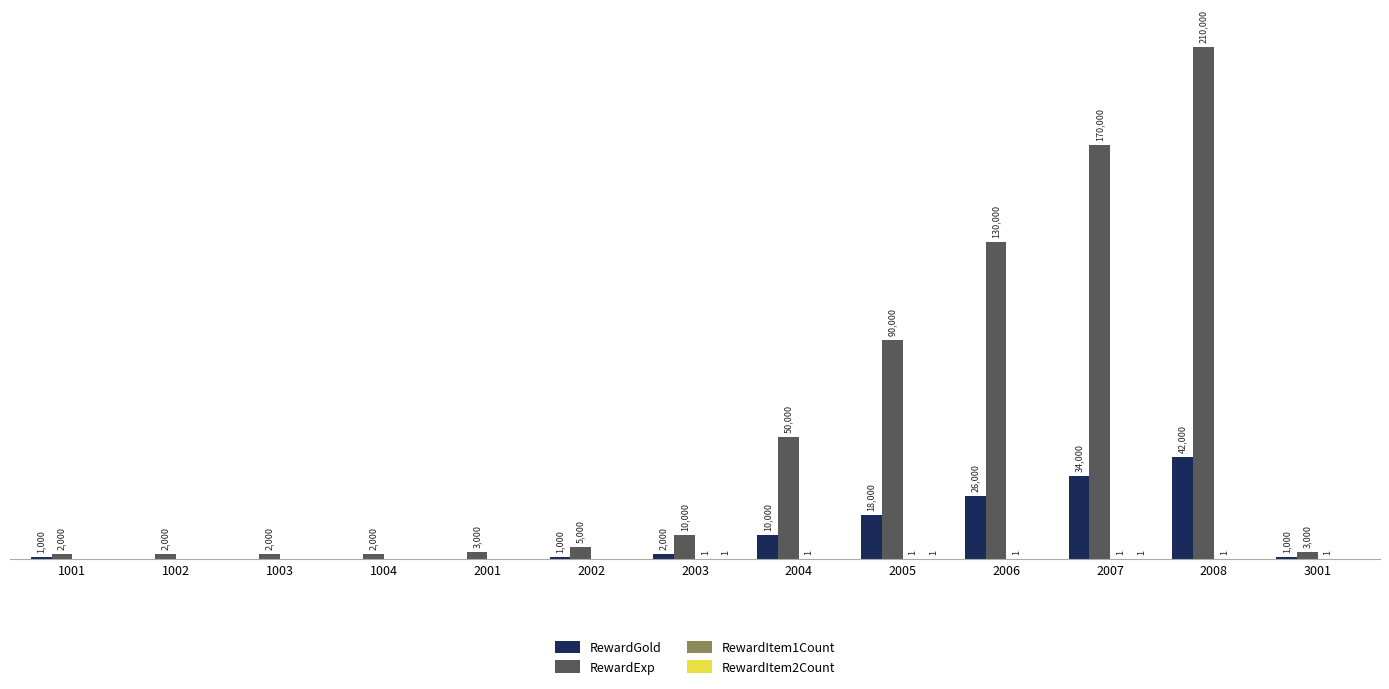

Which series has the largest total across all categories?

RewardExp